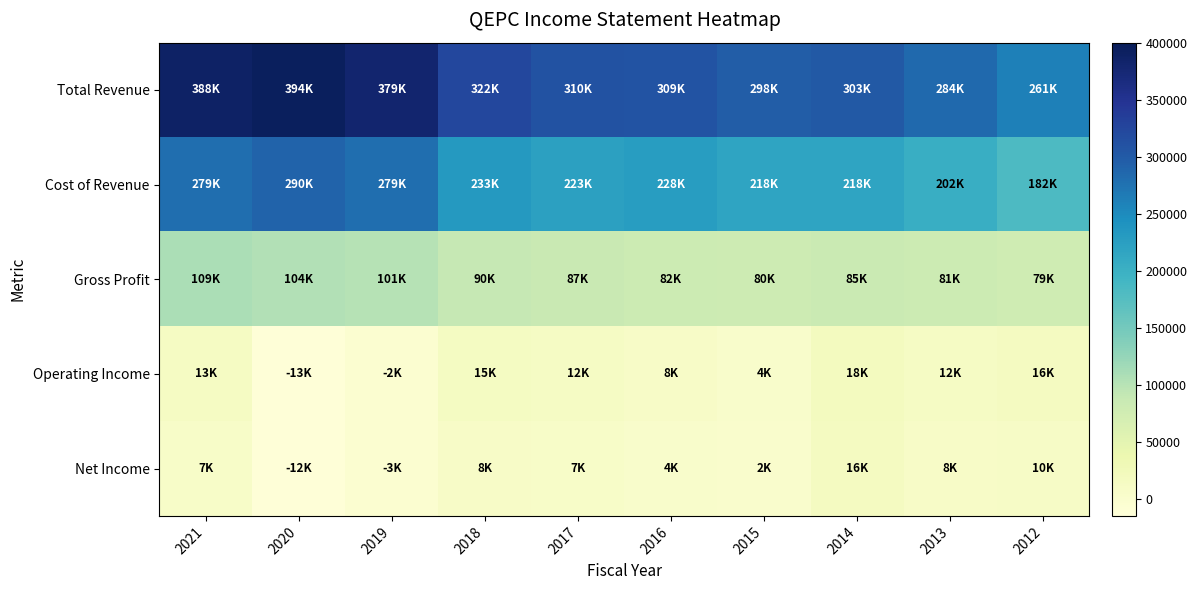

How many categories are shown in the chart?

10